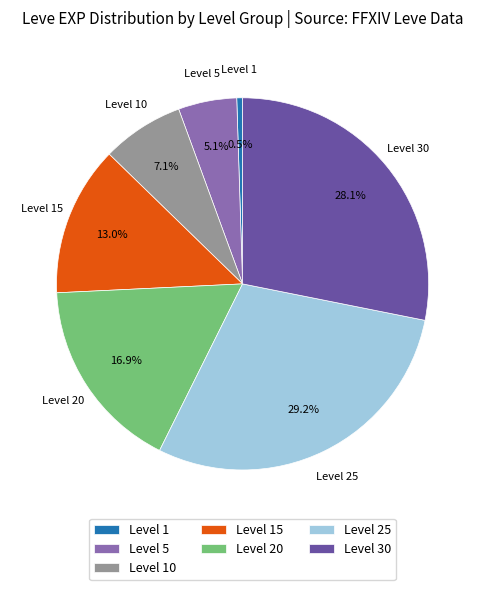

Approximately how many times larger is the value at Level 10 compared to Level 20?

0.4